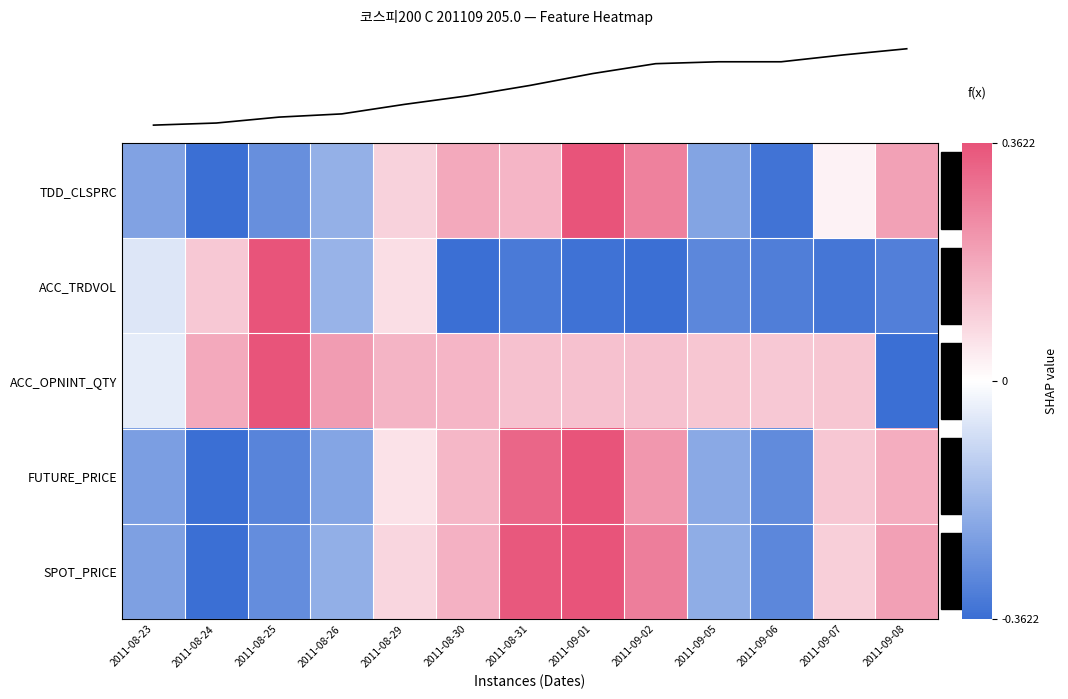

The value of SPOT_PRICE at 2011-09-02 is 0.3. True or false?

True